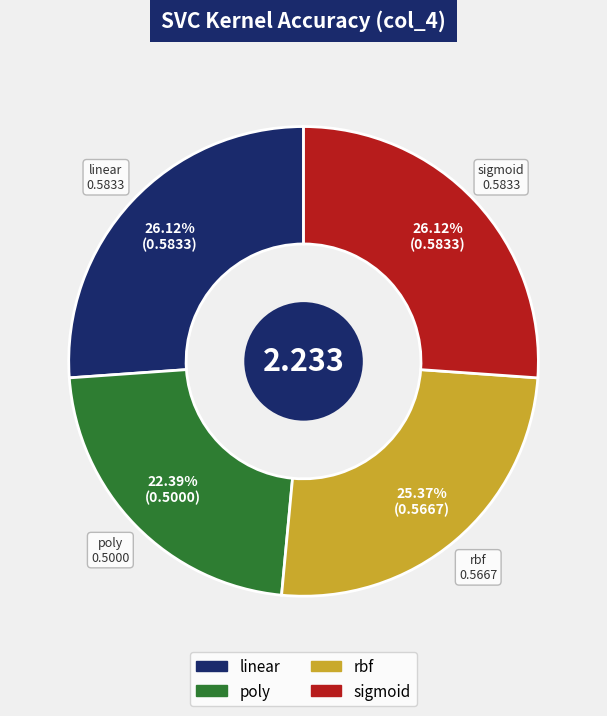

To the nearest percent, what portion does rbf represent?

25%